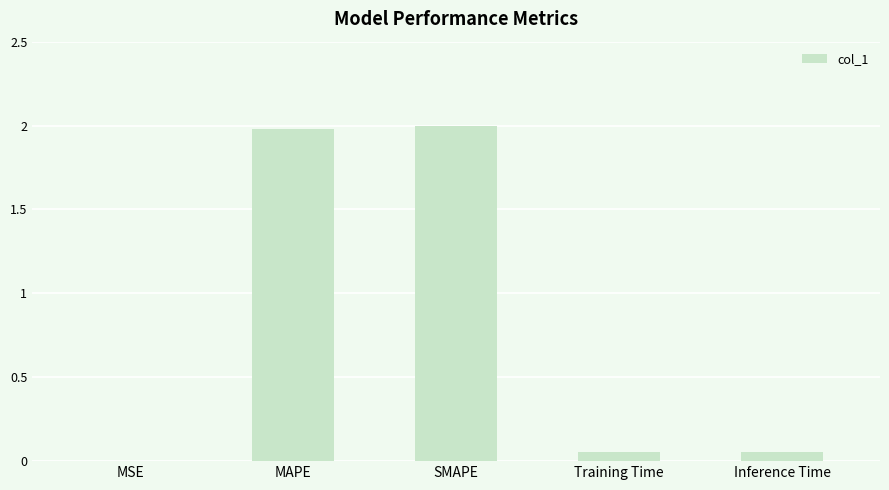

What is the average value?

0.8